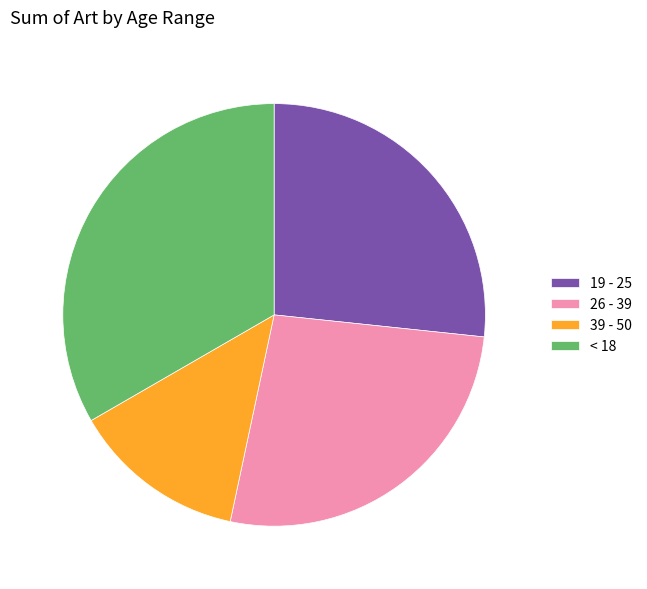

How many segments does this pie chart have?

4